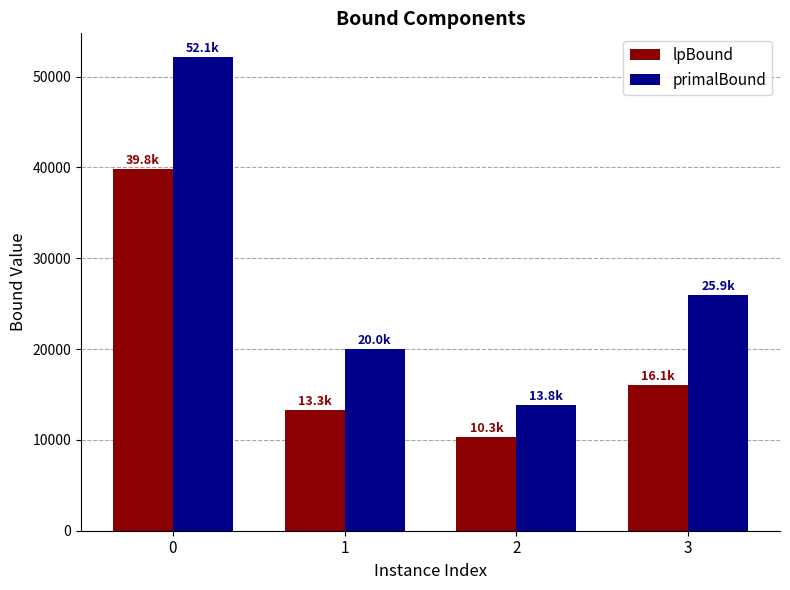

Reading right to left, list all the values displayed in this chart.

lpBound: 3=16081.2	2=10297.8	1=13255.8	0=39794.7
primalBound: 3=25937.9	2=13805.4	1=20028.3	0=52148.0